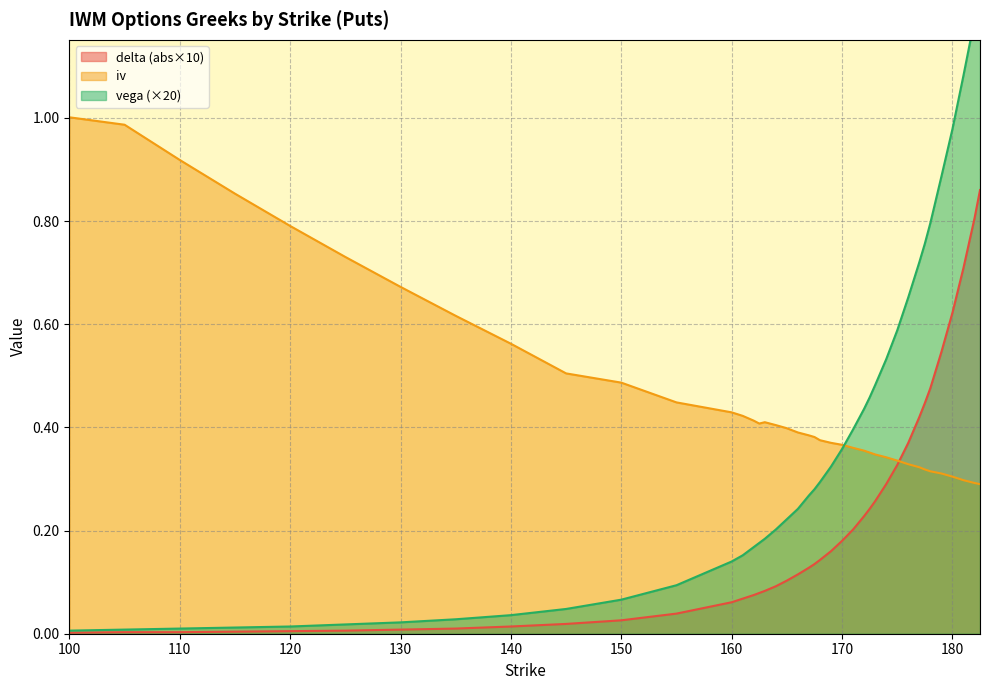

How many intersections are there between iv and delta?

1